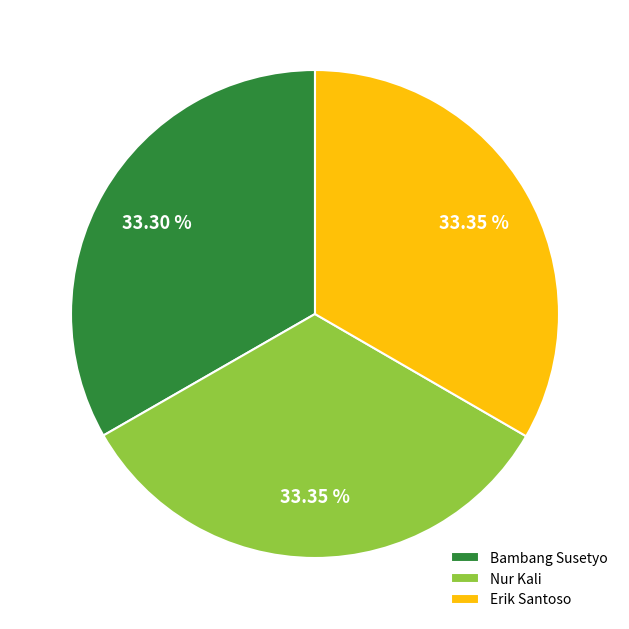

Is the sum of Nur Kali and Bambang Susetyo greater than half?

Yes